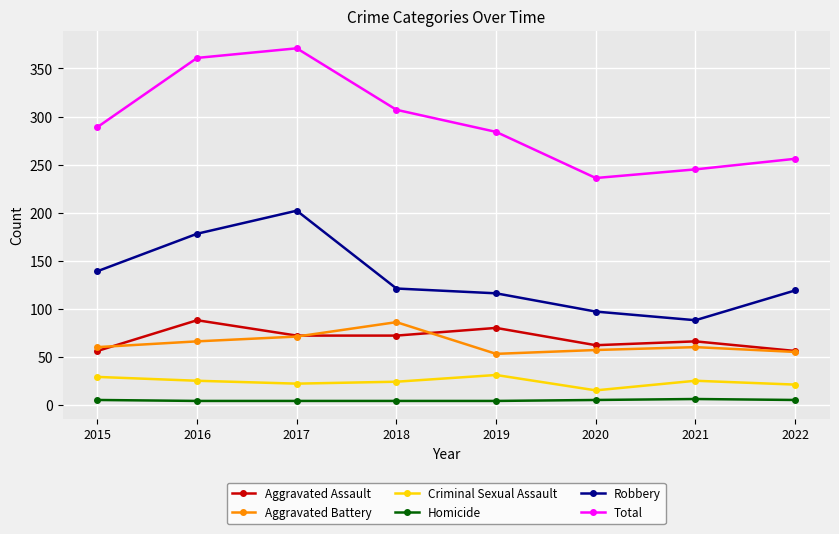

True or false: Aggravated Assault and Criminal Sexual Assault intersect in this chart.

False